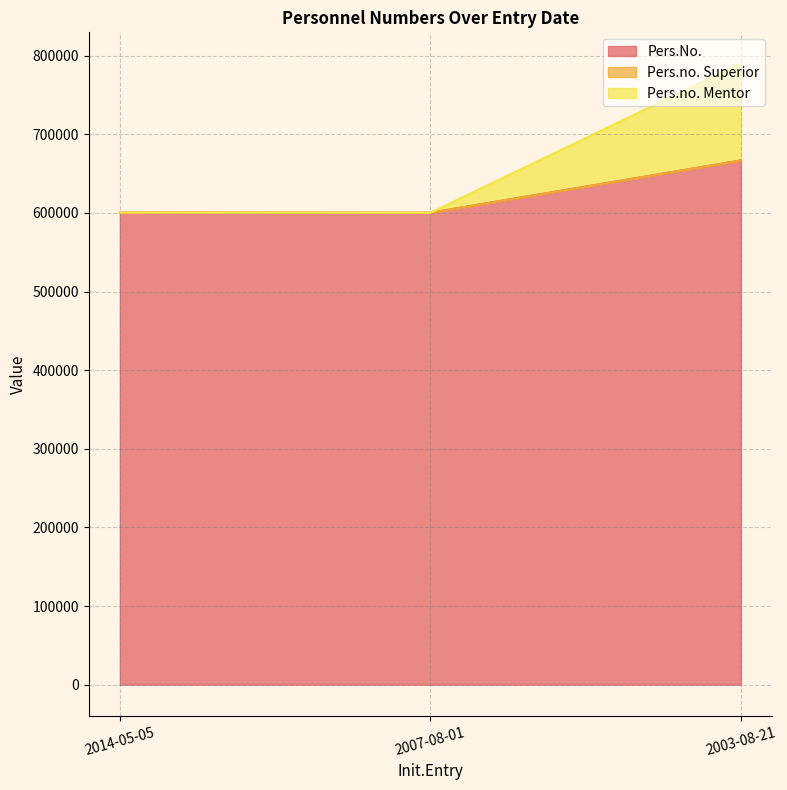

Between 2003-08-21 and 2007-08-01, which is larger?

2003-08-21